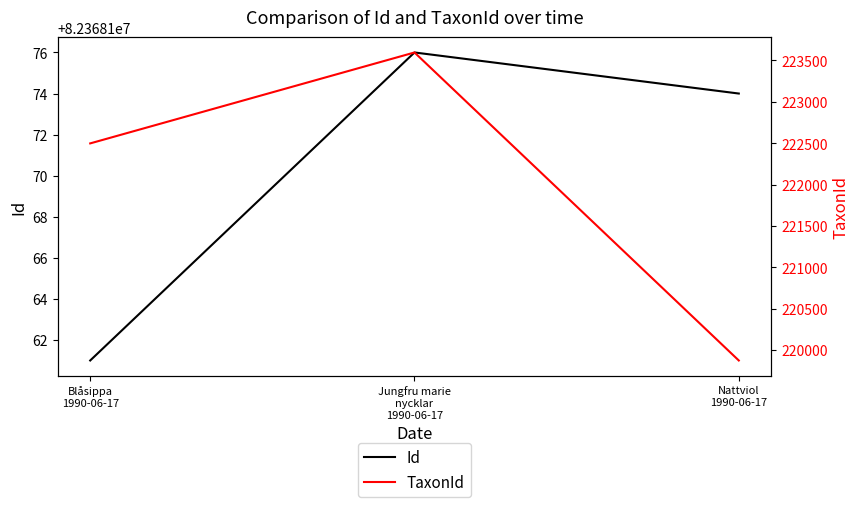

What is the total value across all series at Nattviol
1990-06-17?

82588048